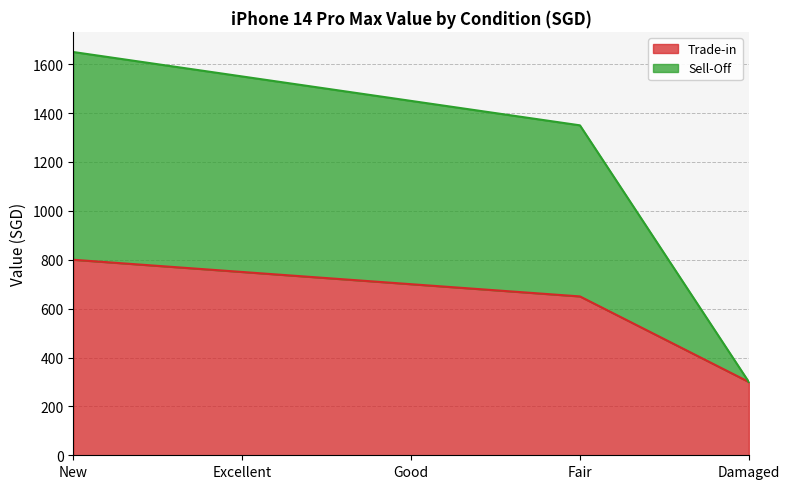

What is the label of the 5th point from the right?

New